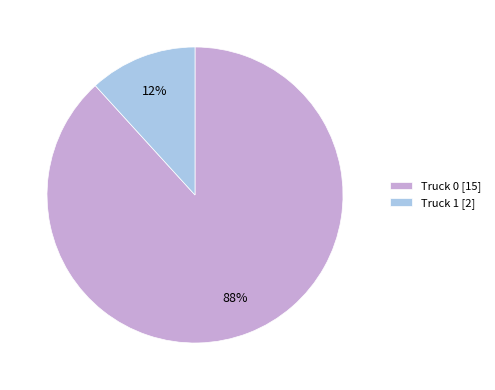

To the nearest percent, what percentage of the pie is Truck 1?

12%